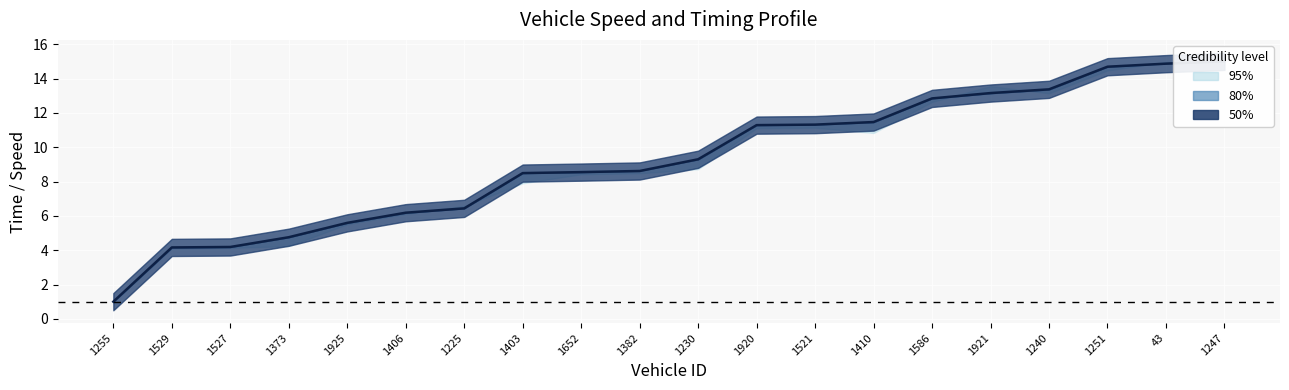

At which label is the value closest to 8?

1403